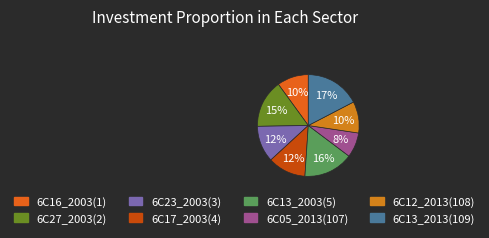

To the nearest percent, what is the combined percentage of 6C17_2003(4) and 6C13_2013(109)?

29%